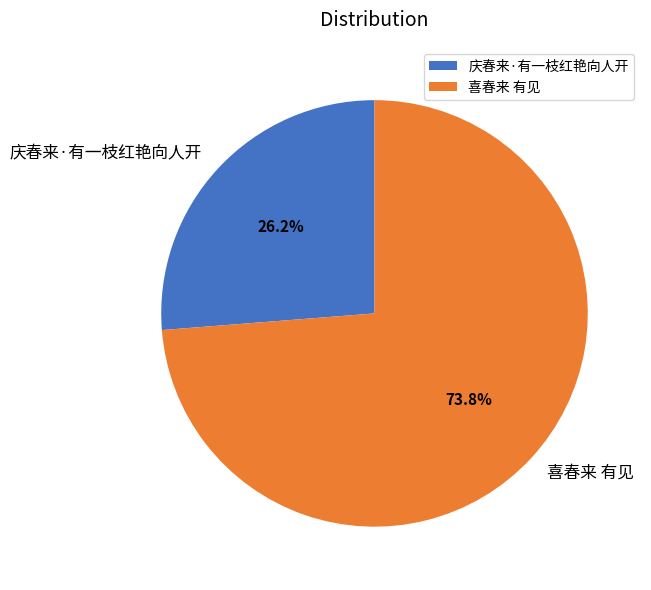

What is the largest slice in the pie chart?

喜春来 有见